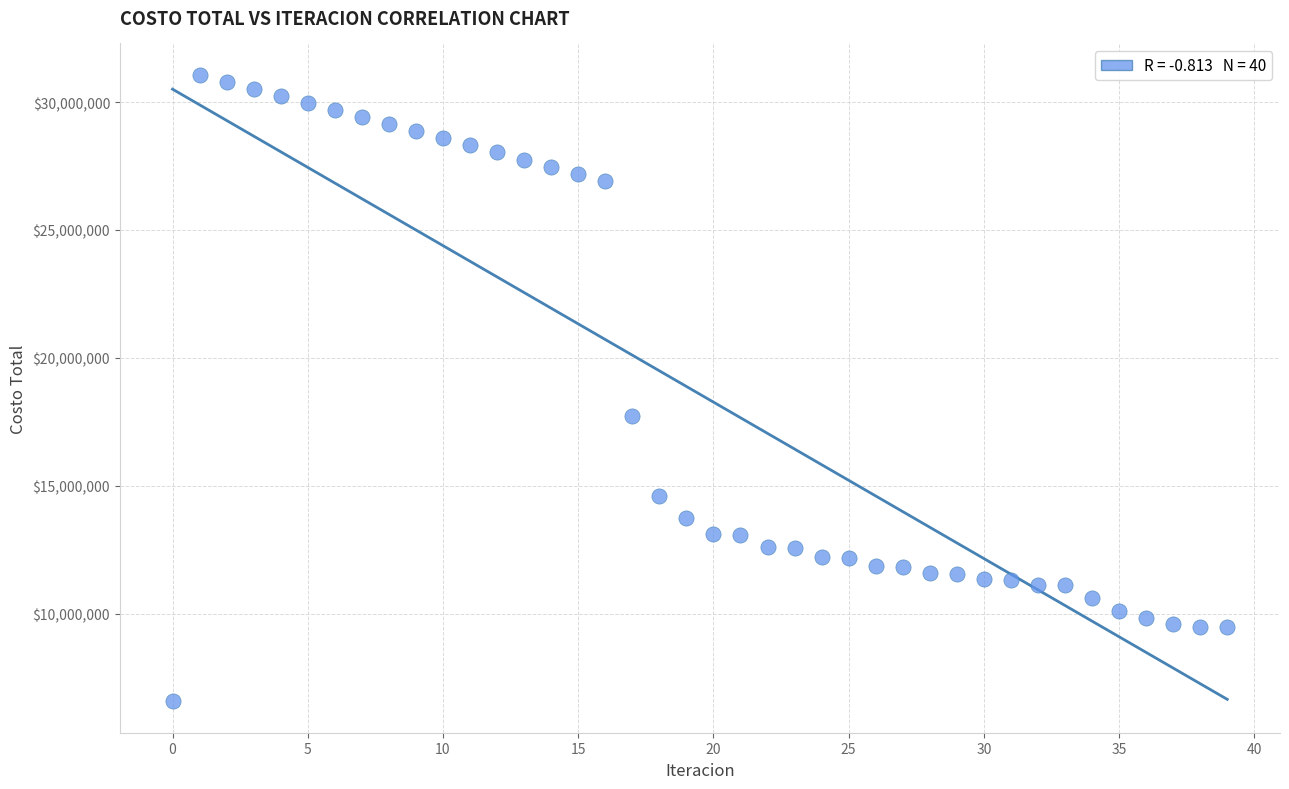

What is the range of Y values (max minus min)?

24498574.9